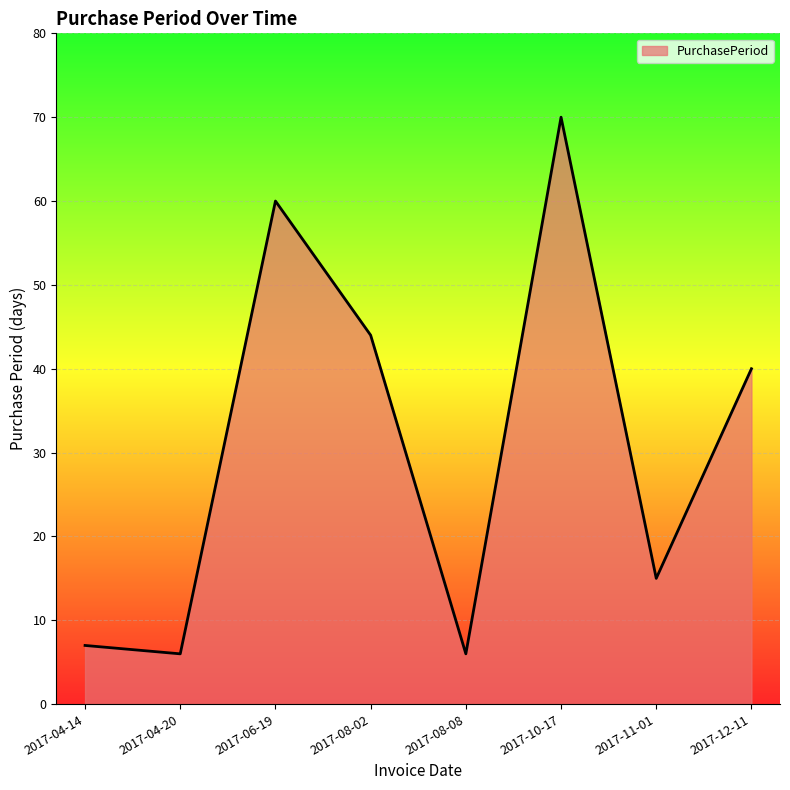

What is the sum of all values?

248